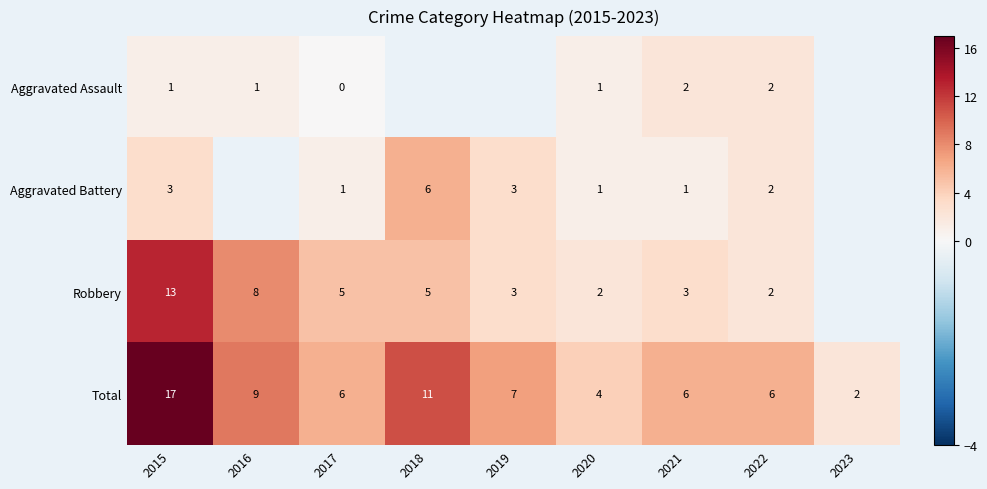

Which category has the highest value in the Total series?

2015